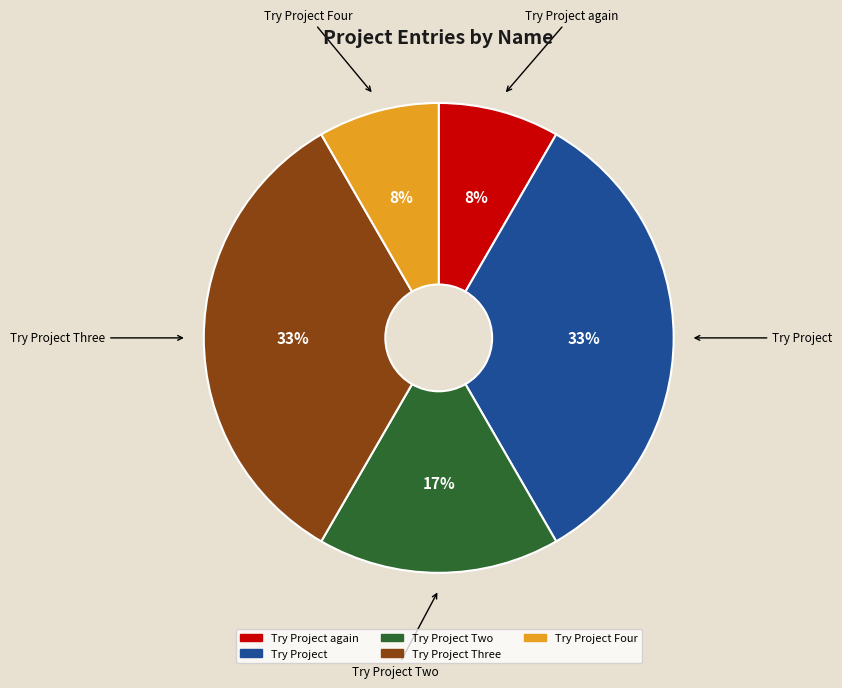

Is there any slice that represents more than half of the pie?

No